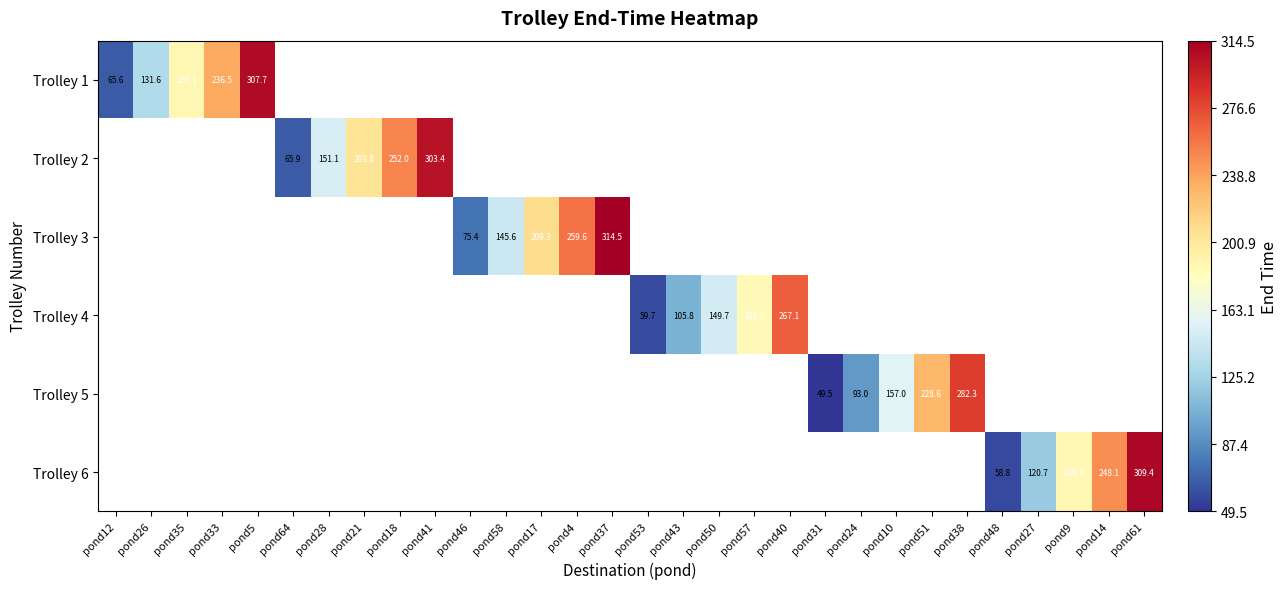

Between pond58 and pond17, which is larger?

pond17